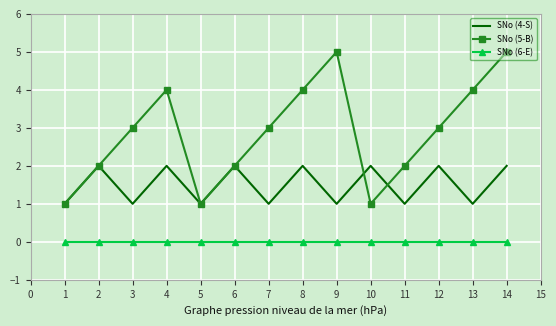

List the series in order of their peak value, lowest first.

SNo (6-E), SNo (4-S), SNo (5-B)